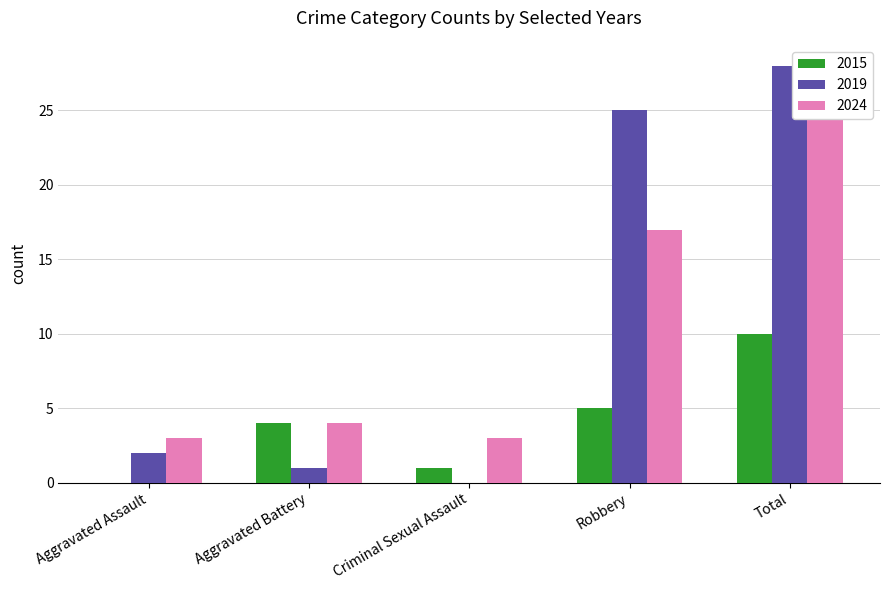

Which series has the largest total across all categories?

2019